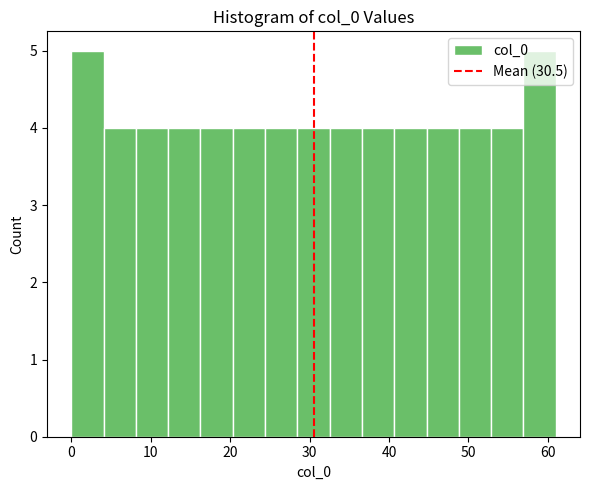

What is the height of the bar covering 45 to 49 on the x-axis? Neither the bar edges nor the heights are printed on the chart, so give them approximately, as read against the axes.

4